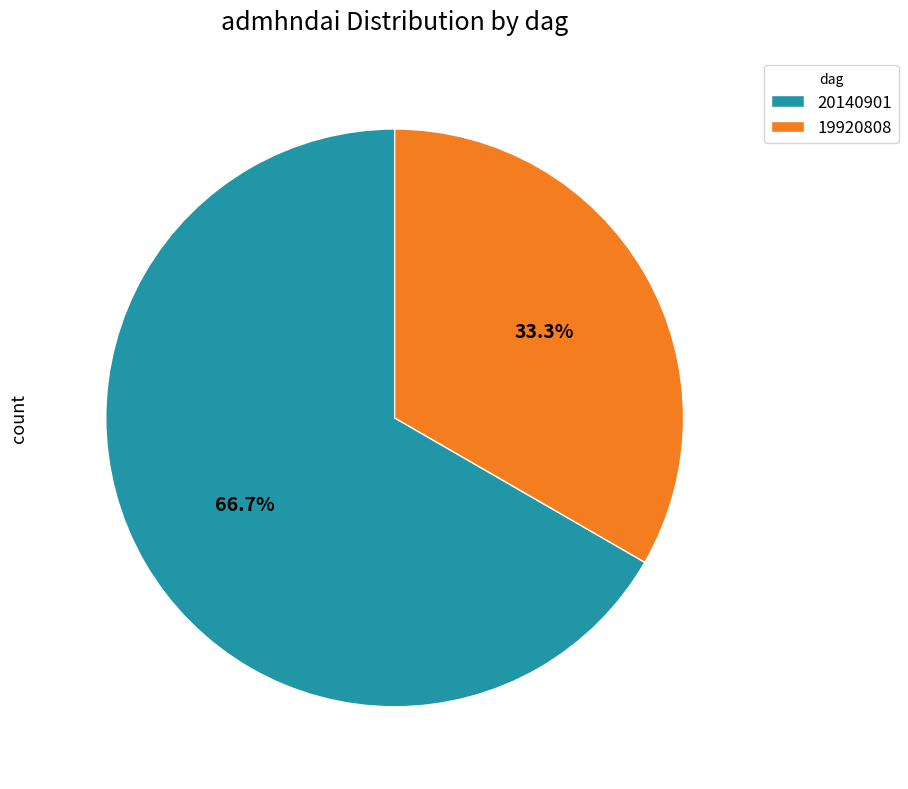

What percentage is the 20140901 slice, to the nearest percent?

67%